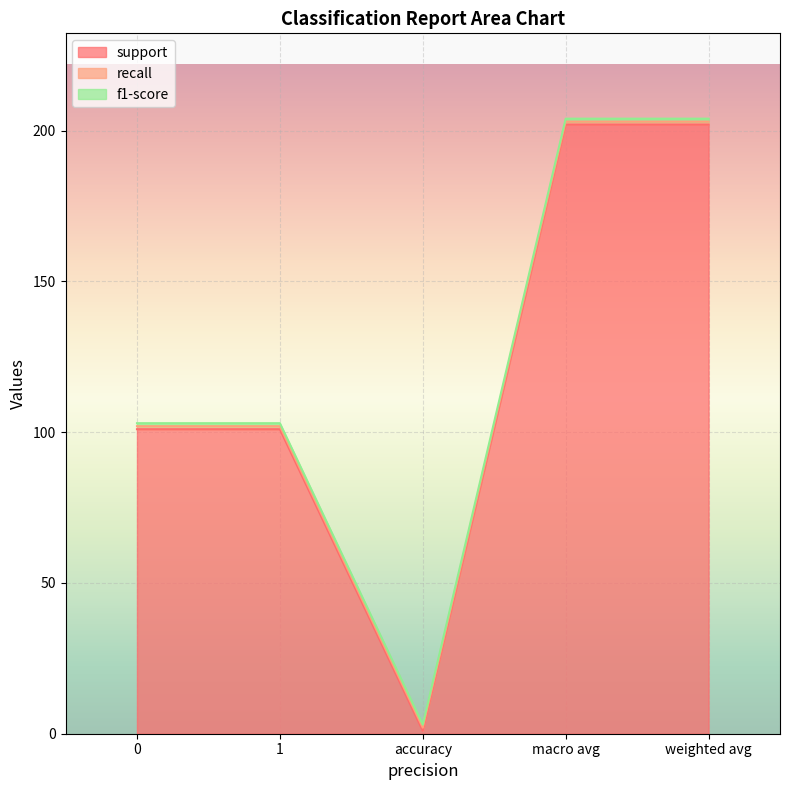

What is the approximate value of recall at 1?

1